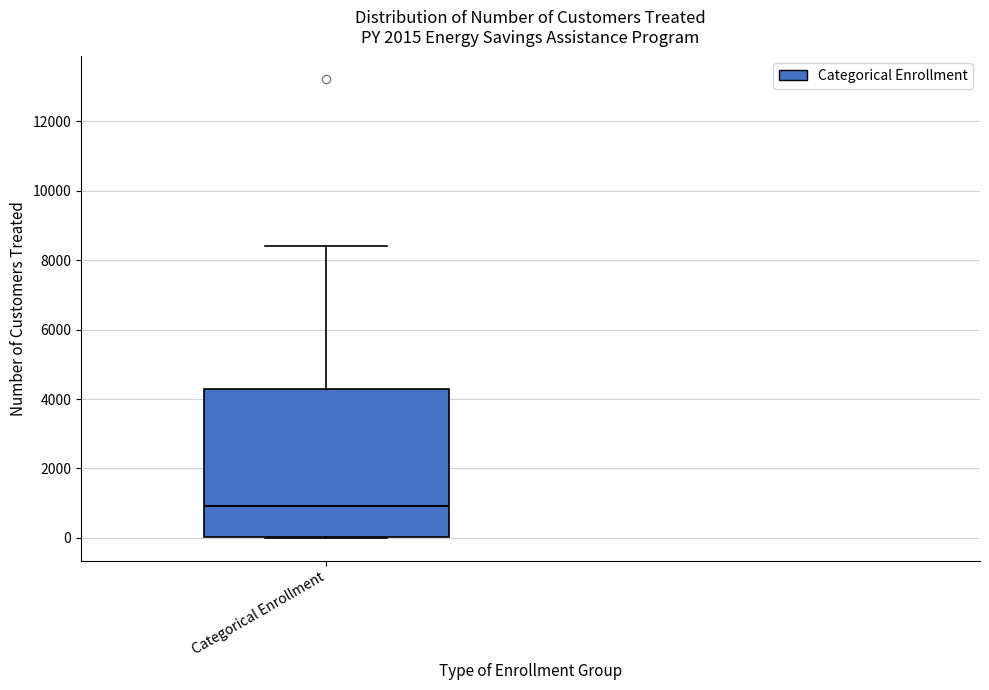

Read this box plot against the y-axis: the position of the median line, the range covered by the box, and the ends of both whiskers. The values are not printed on the chart, so give them approximately, as read against the axis.

median 1000, box 0 to 4200, whiskers 0 to 8400